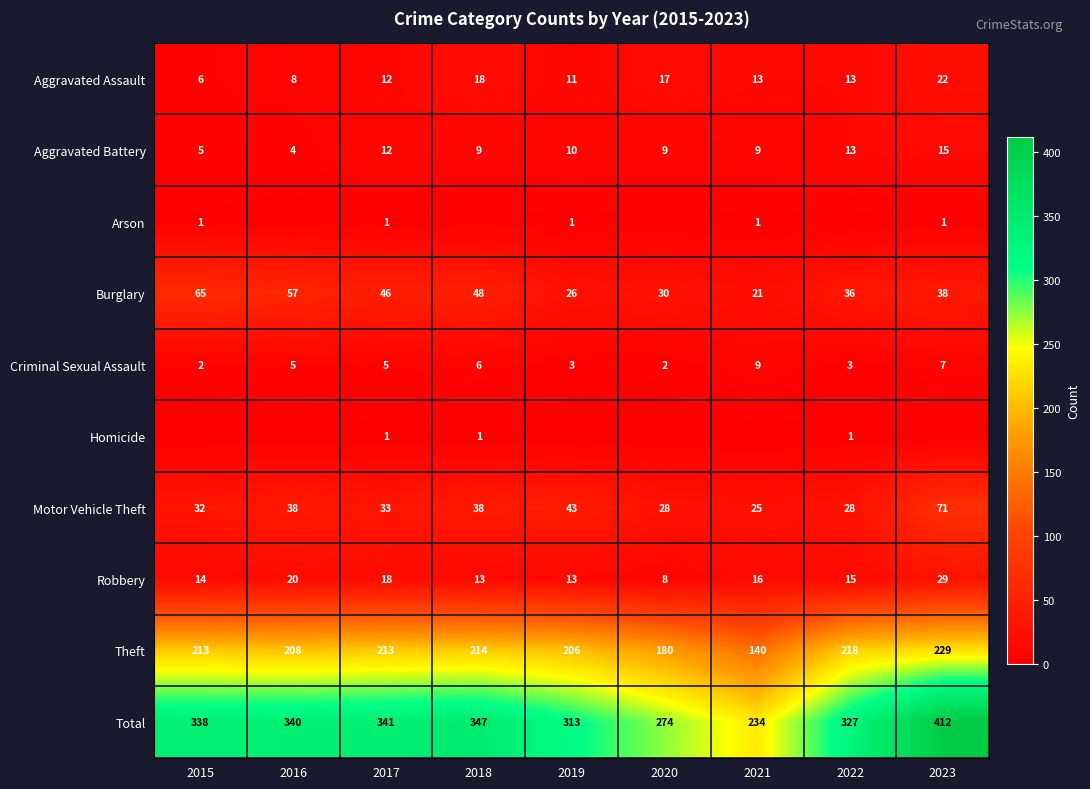

What is the difference between the maximum and second lowest values in the Motor Vehicle Theft series?

43